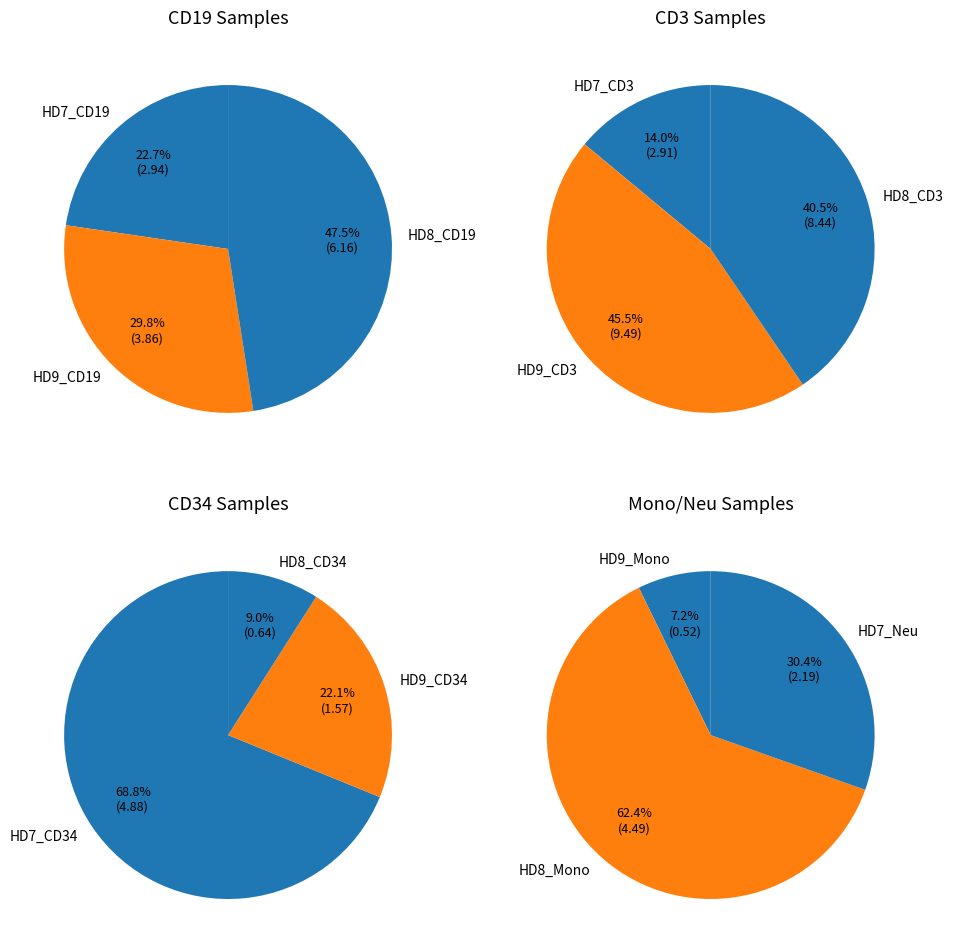

Rank the categories by value from lowest to highest.

HD9_Mono, HD8_CD34, HD9_CD34, HD7_Neu, HD7_CD3, HD7_CD19, HD9_CD19, HD8_Mono, HD7_CD34, HD8_CD19, HD8_CD3, HD9_CD3